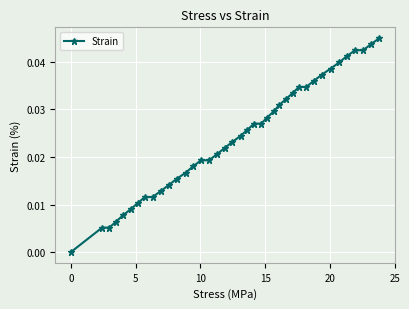

What is the sum of all values?

0.9